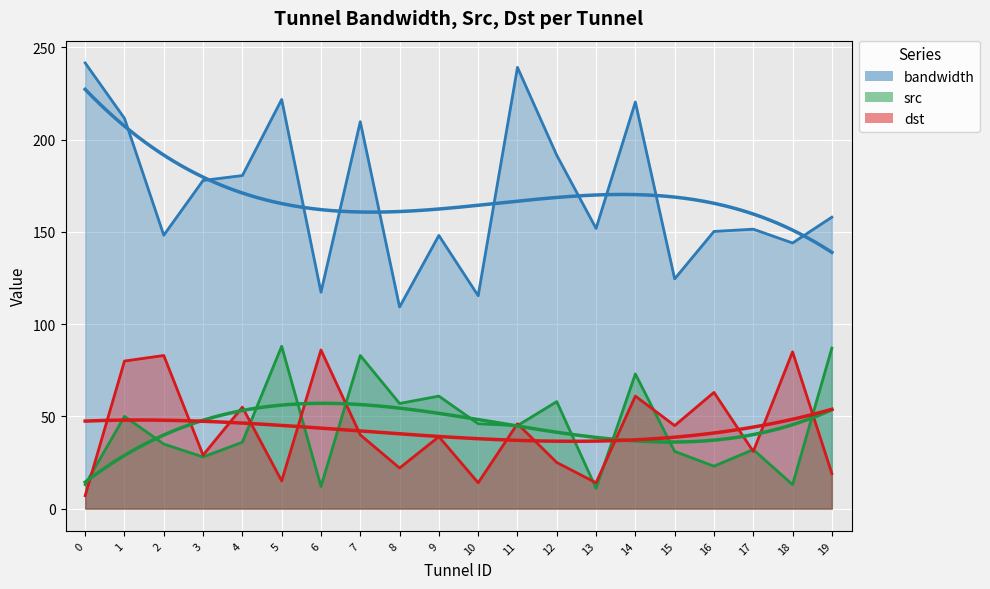

What is the sum of all dst (trend) values?

859.0